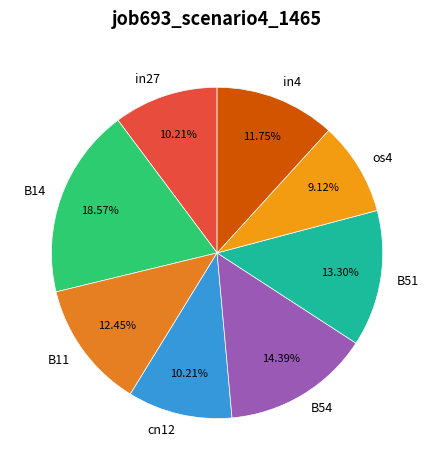

True or false: B54 accounts for 14% of the total.

True